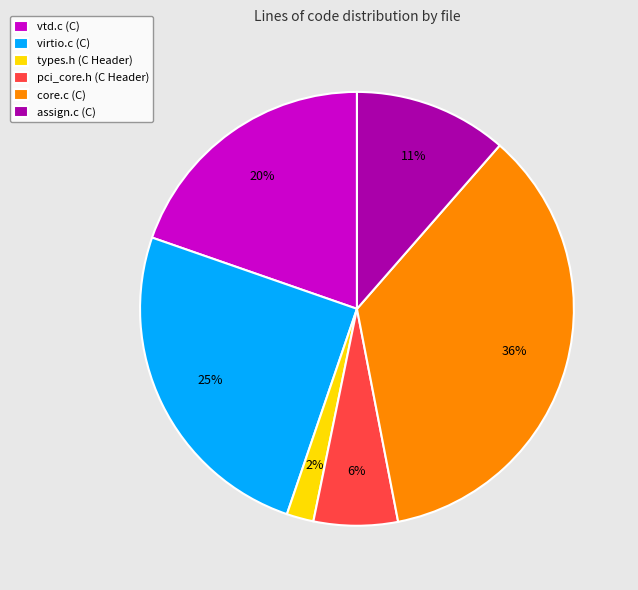

Which slice is the smallest?

types.h (C Header)